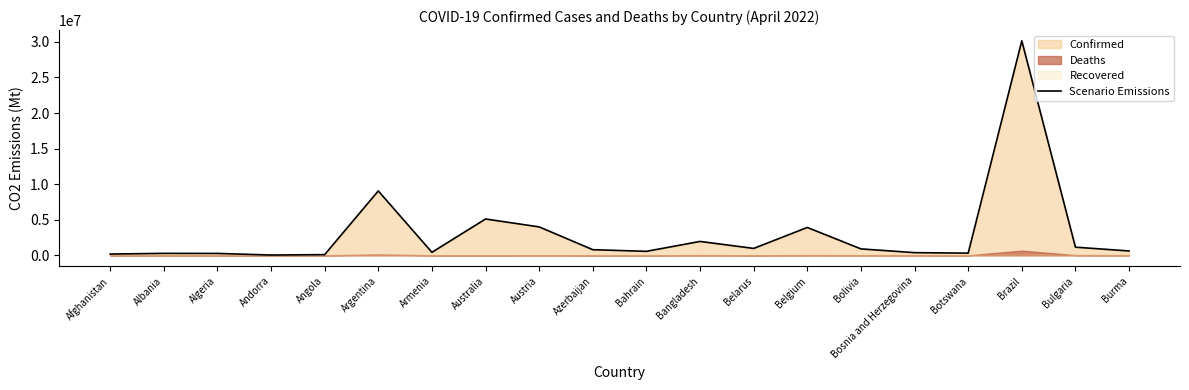

List the labels in order of value, largest first.

Brazil, Argentina, Australia, Austria, Belgium, Bangladesh, Bulgaria, Belarus, Bolivia, Azerbaijan, Burma, Bahrain, Armenia, Bosnia and Herzegovina, Botswana, Albania, Algeria, Afghanistan, Angola, Andorra